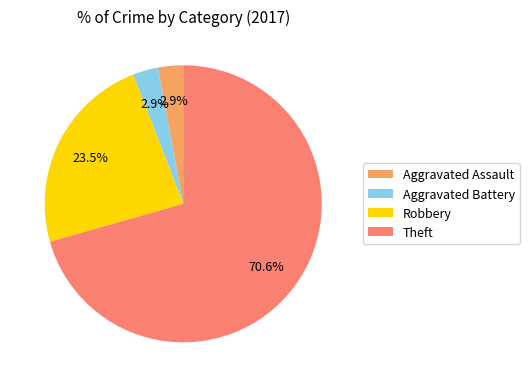

To the nearest percent, what portion does Theft represent?

71%